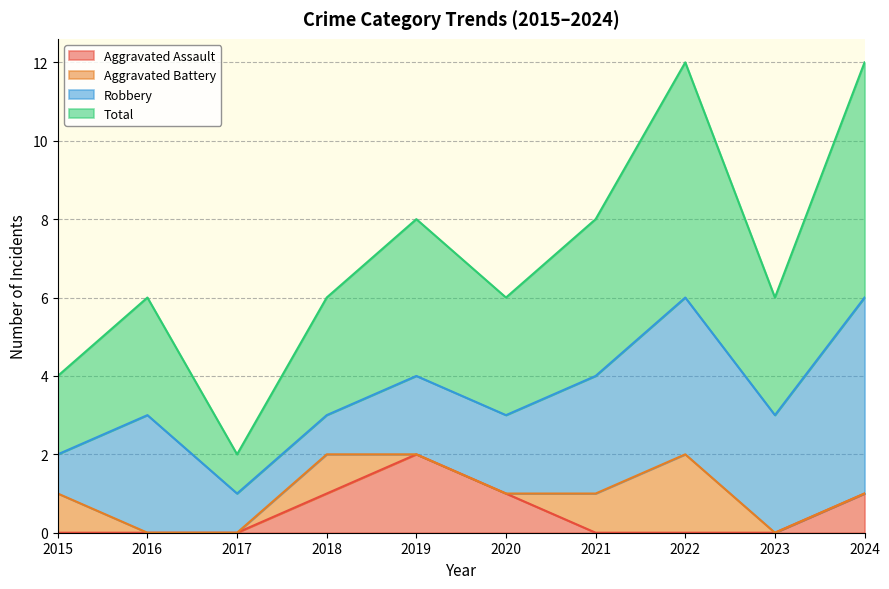

At which label does Aggravated Assault reach its peak?

2019